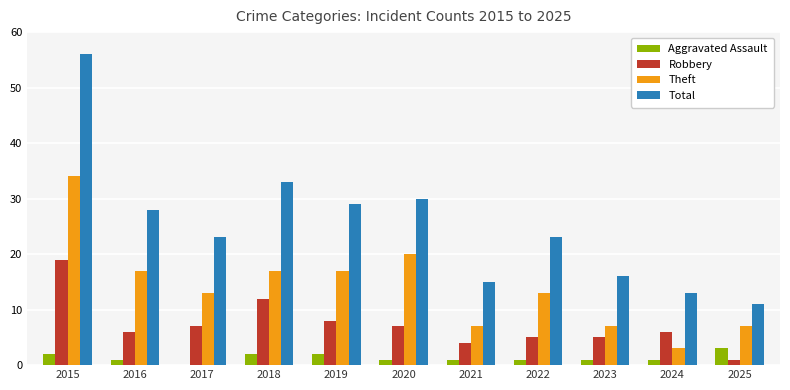

Reading left to right, list all the values displayed in this chart.

Aggravated Assault: 2015=2	2016=1	2017=0	2018=2	2019=2	2020=1	2021=1	2022=1	2023=1	2024=1	2025=3
Robbery: 2015=19	2016=6	2017=7	2018=12	2019=8	2020=7	2021=4	2022=5	2023=5	2024=6	2025=1
Theft: 2015=34	2016=17	2017=13	2018=17	2019=17	2020=20	2021=7	2022=13	2023=7	2024=3	2025=7
Total: 2015=56	2016=28	2017=23	2018=33	2019=29	2020=30	2021=15	2022=23	2023=16	2024=13	2025=11